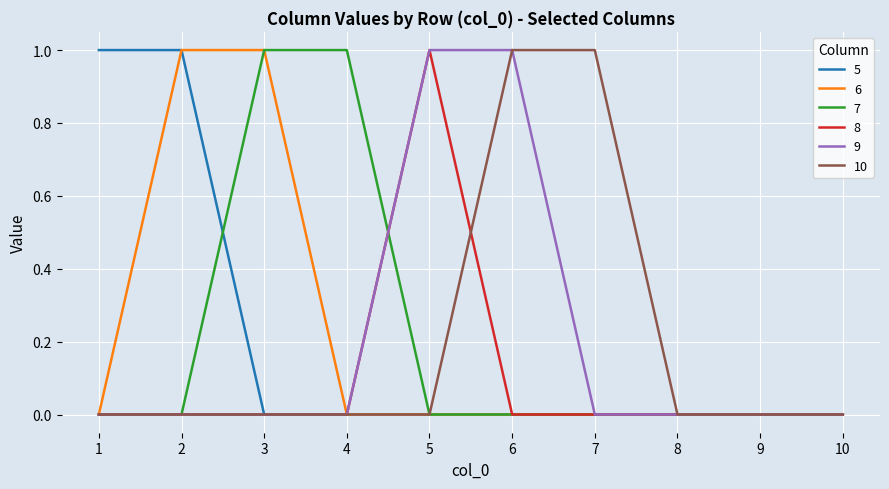

True or false: 8 has a value of 0 at 3.

True